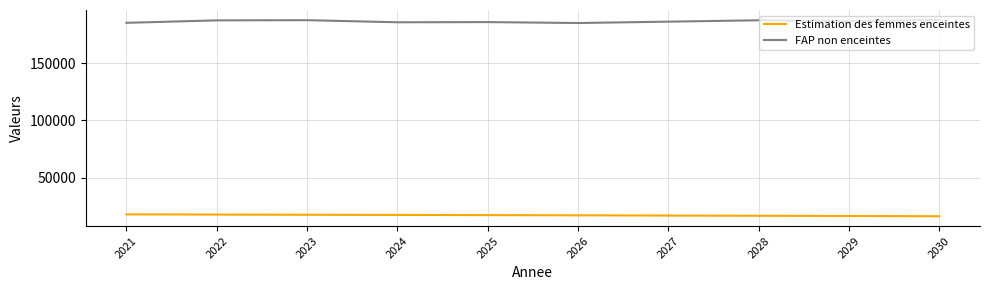

What is the highest value of the FAP non enceintes series?

187814.3